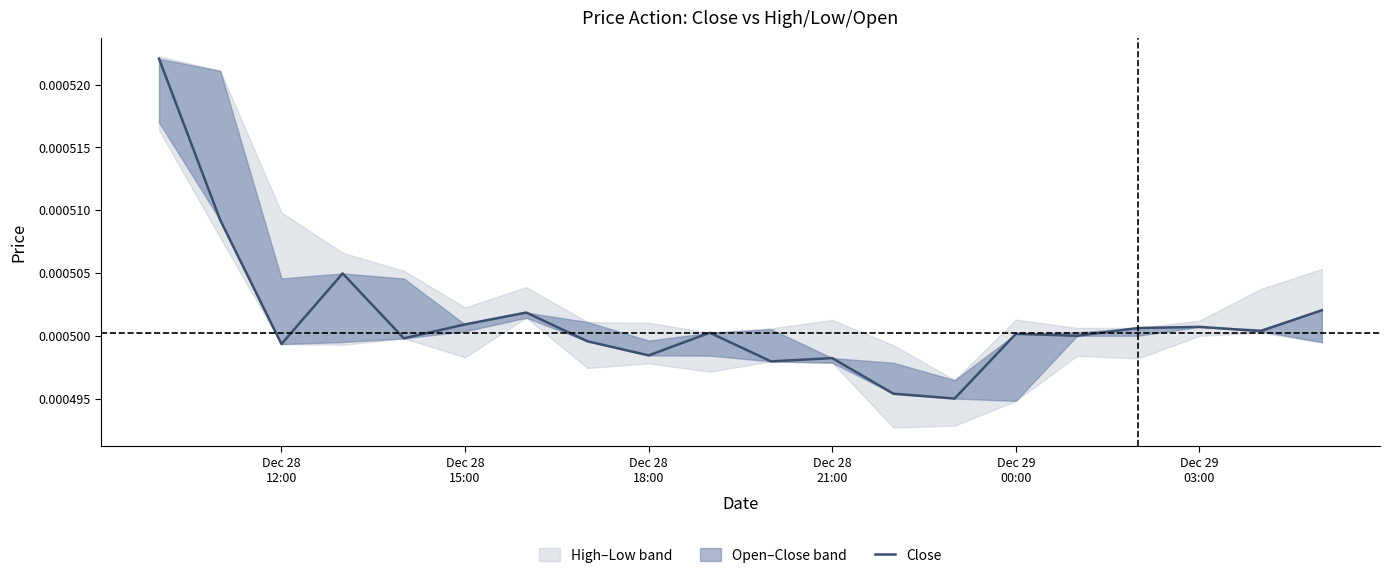

Is it true that the value at Dec 29
00:00 is 0.0?

True